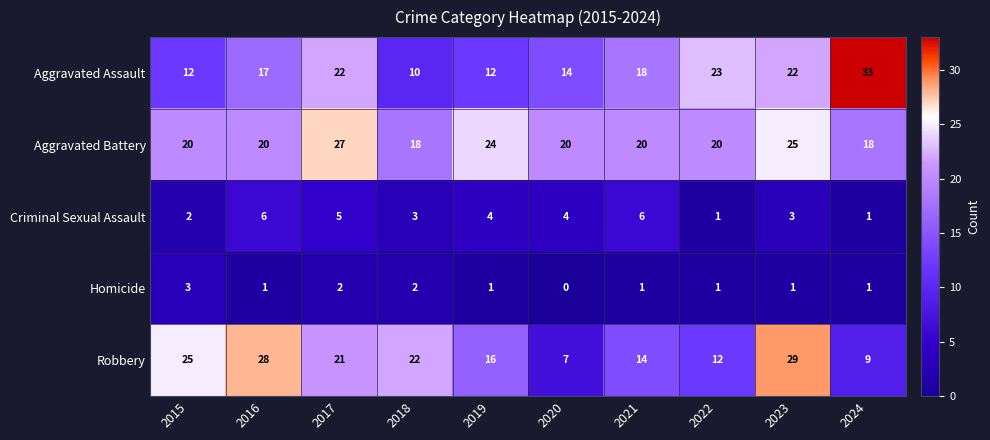

What value does the Criminal Sexual Assault series have at 2016?

6